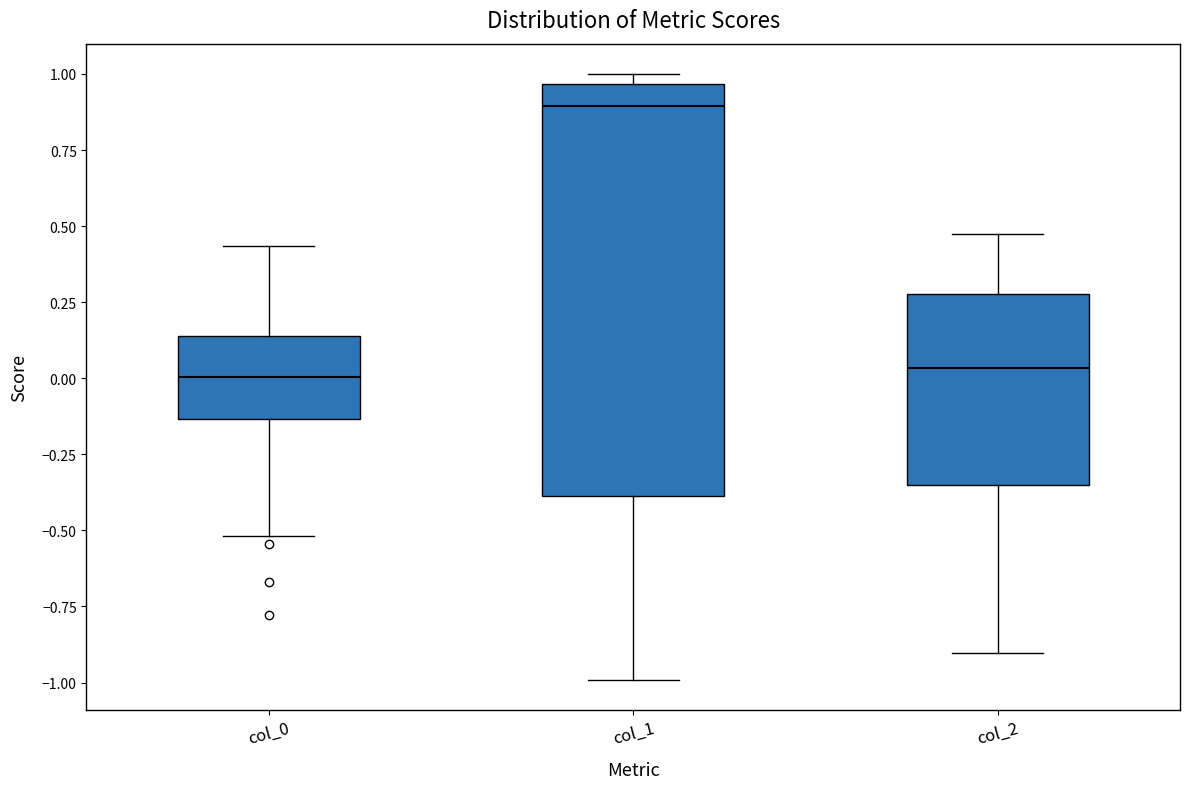

Where does the lower whisker of the box for col_2 end on the y-axis? The values are not printed on the chart, so give them approximately, as read against the axis.

-0.90